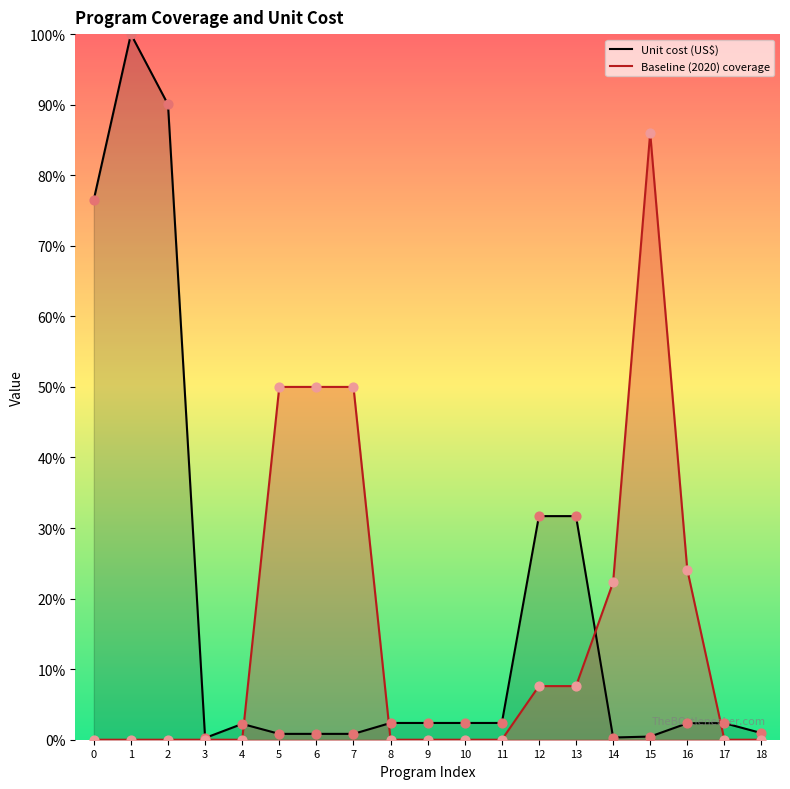

Which series reaches the minimum Y coordinate?

Baseline (2020) coverage